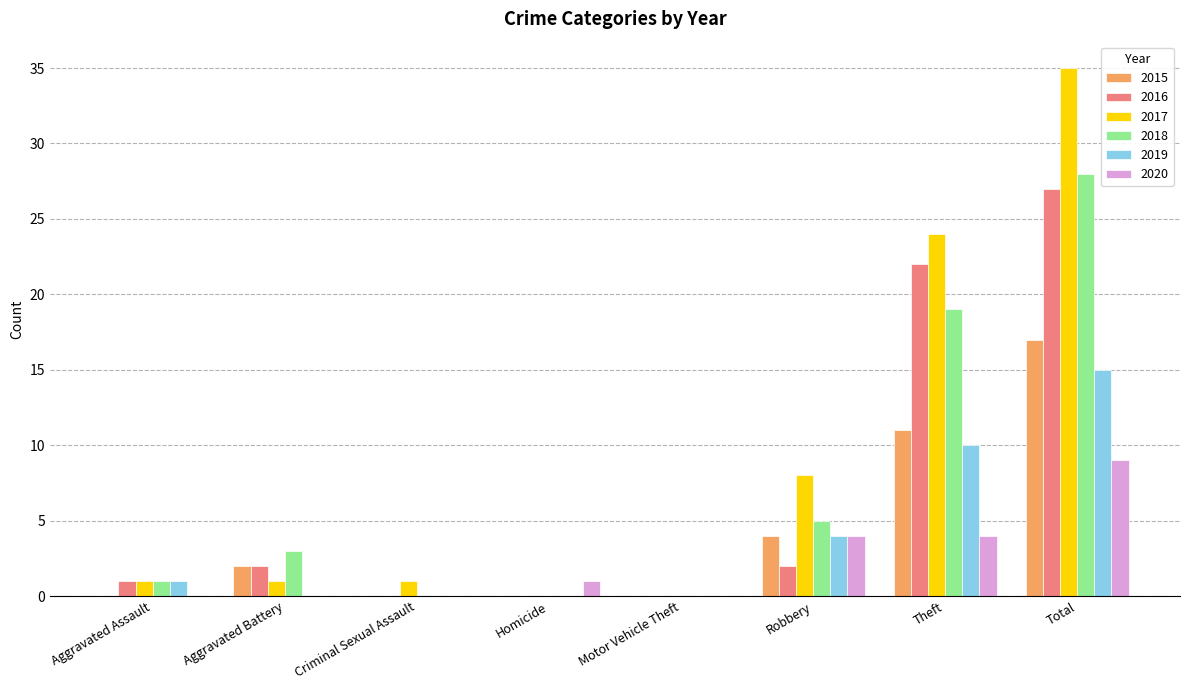

What is the sum of the 2016 values at Robbery and Criminal Sexual Assault?

2